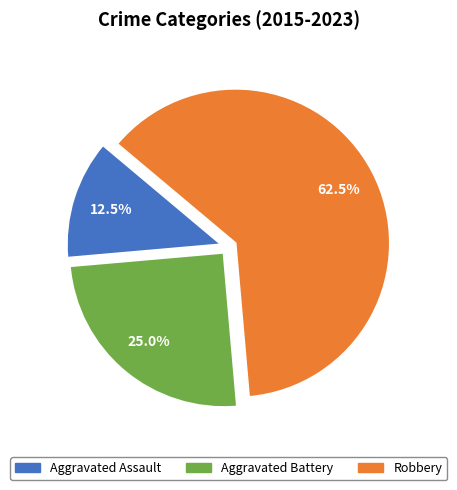

How many segments does this pie chart have?

3